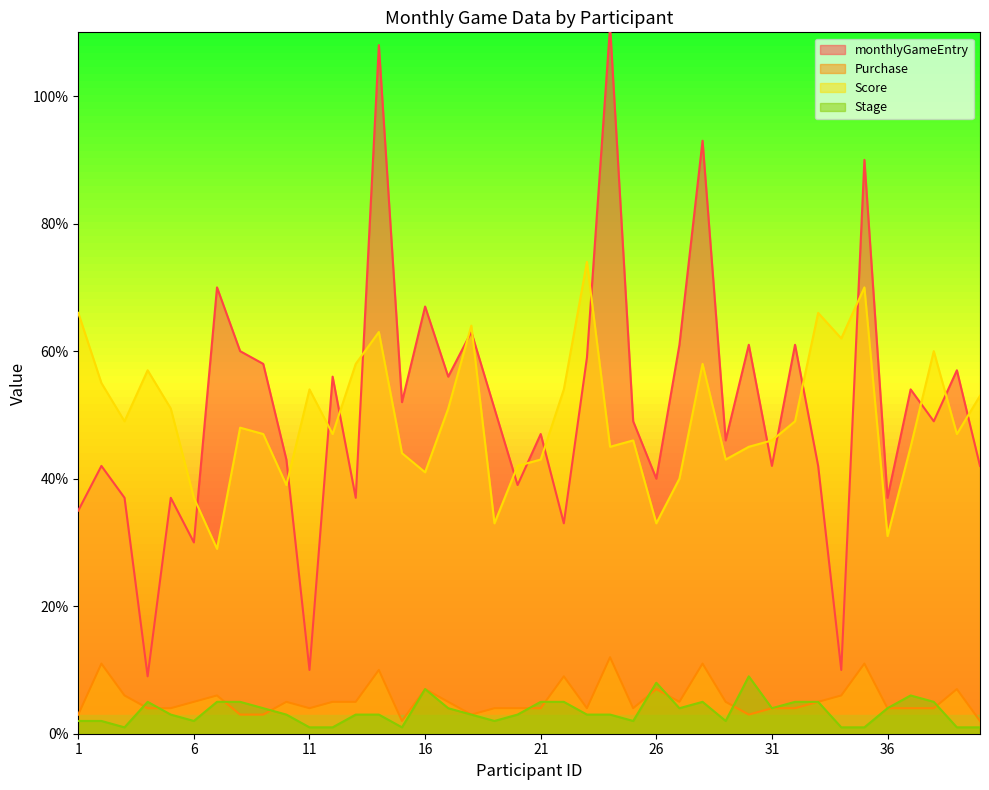

True or false: Stage and Score intersect in this chart.

False